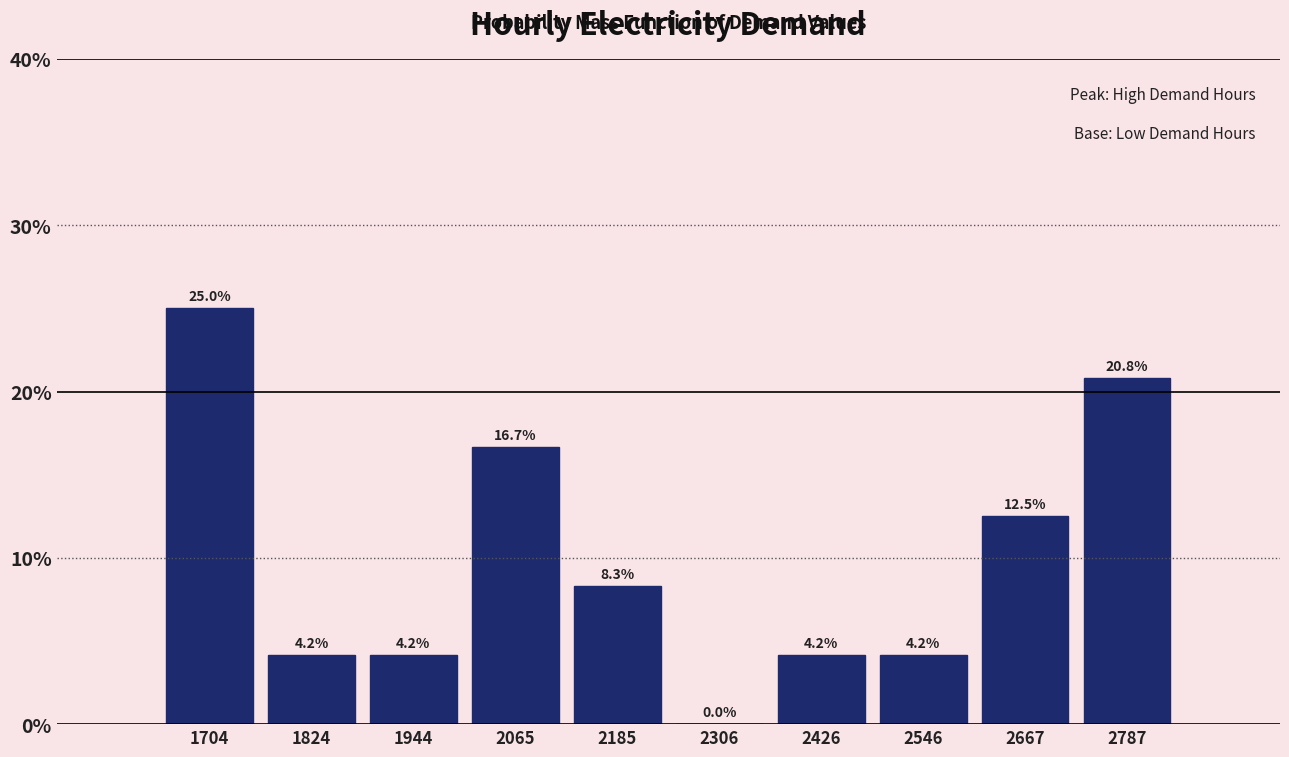

Reading left to right, transcribe all the data shown in this chart.

1704=25.0	1824=4.2	1944=4.2	2065=16.7	2185=8.3	2306=0.0	2426=4.2	2546=4.2	2667=12.5	2787=20.8